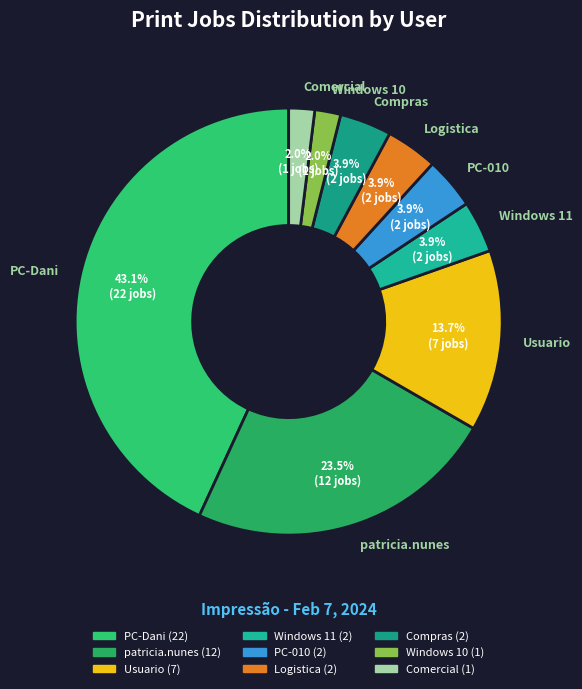

Which slice is the largest?

PC-Dani